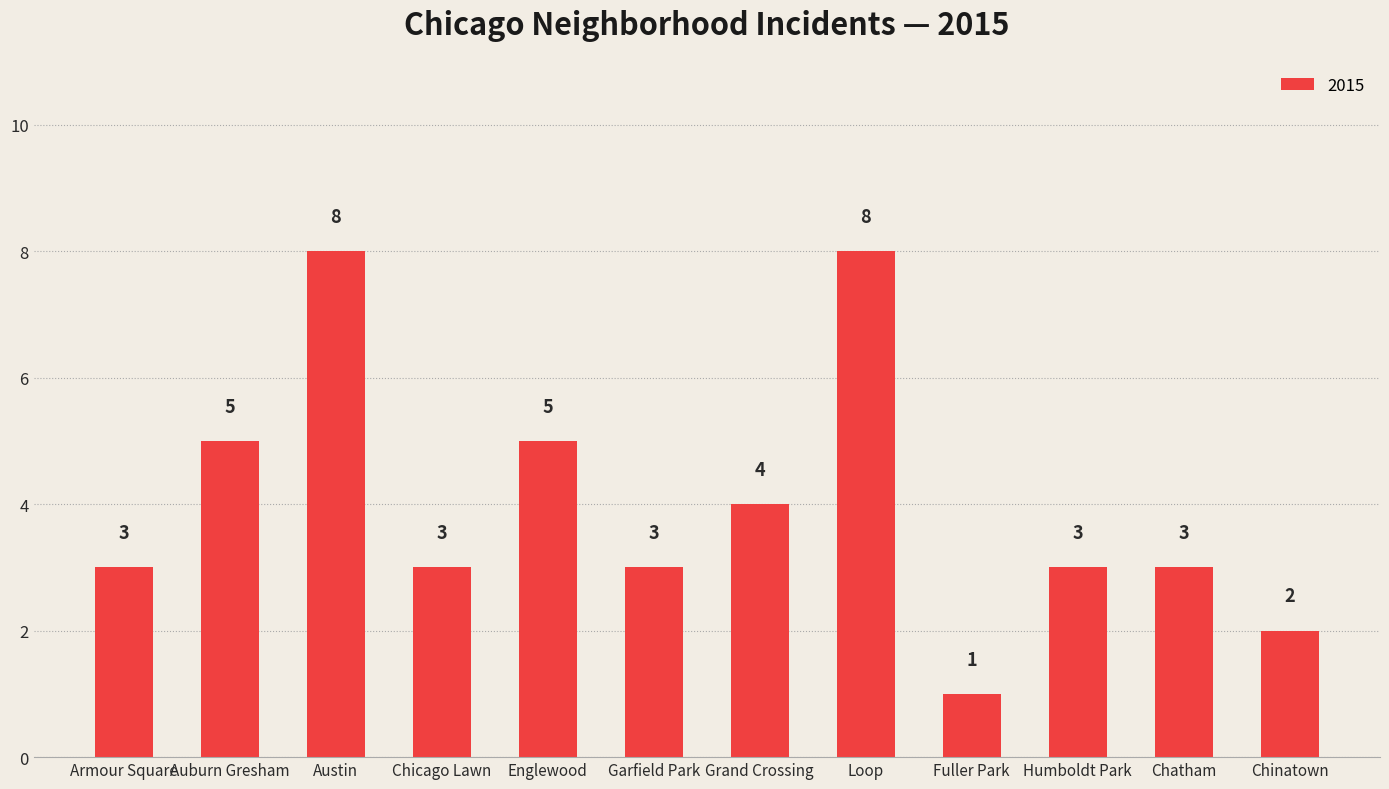

What is the sum of the values at Armour Square and Auburn Gresham?

8